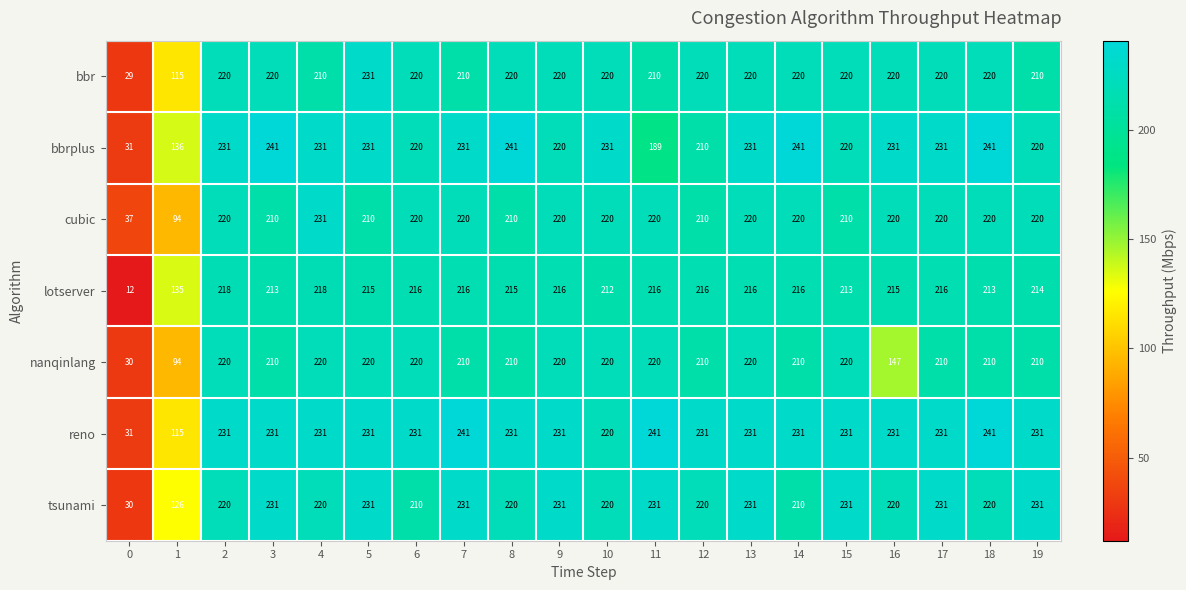

What is the total value across all series at 0?

200